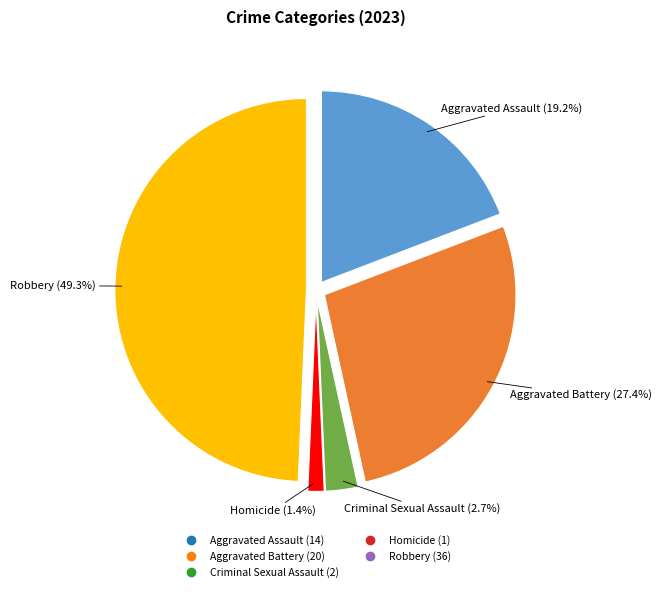

Combined, do Homicide and Aggravated Assault account for over 50%?

No